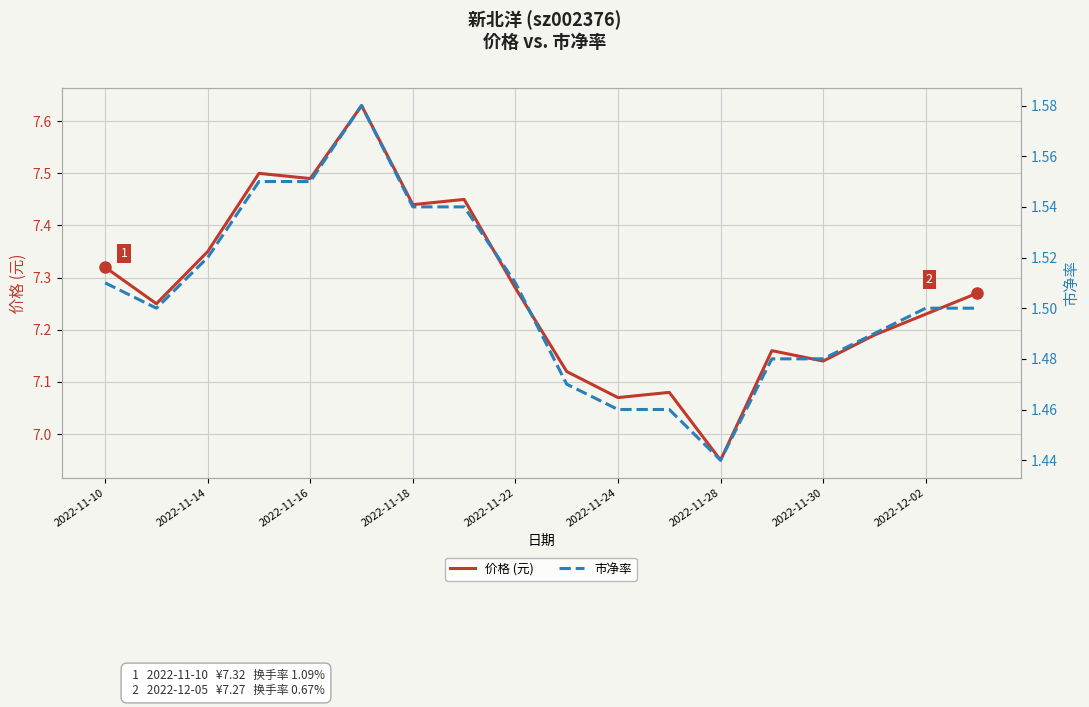

At which label is 价格 (元) closest to 7?

2022-11-28